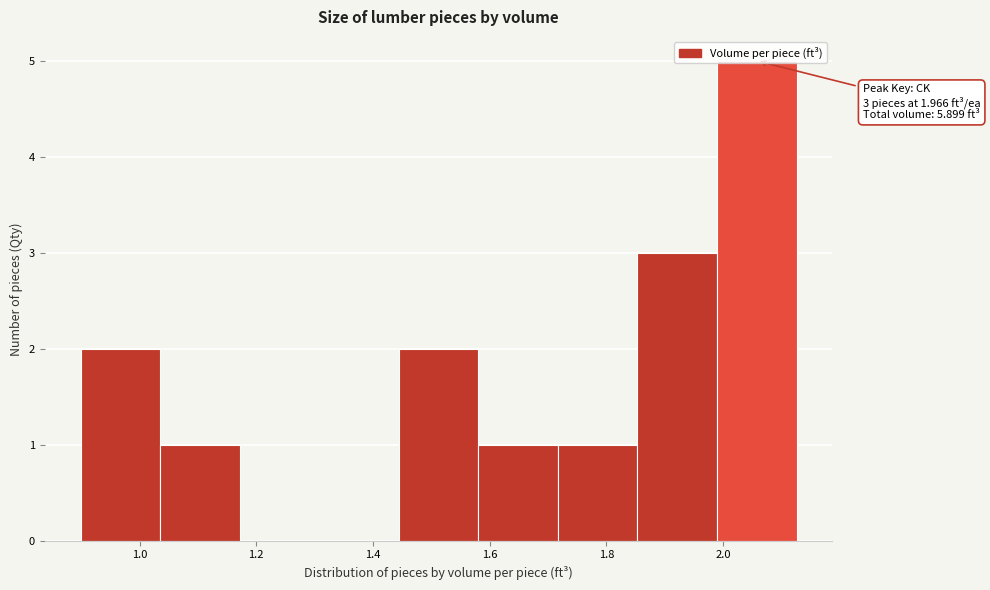

Which range on the x-axis has the tallest bar?

1.98 to 2.12